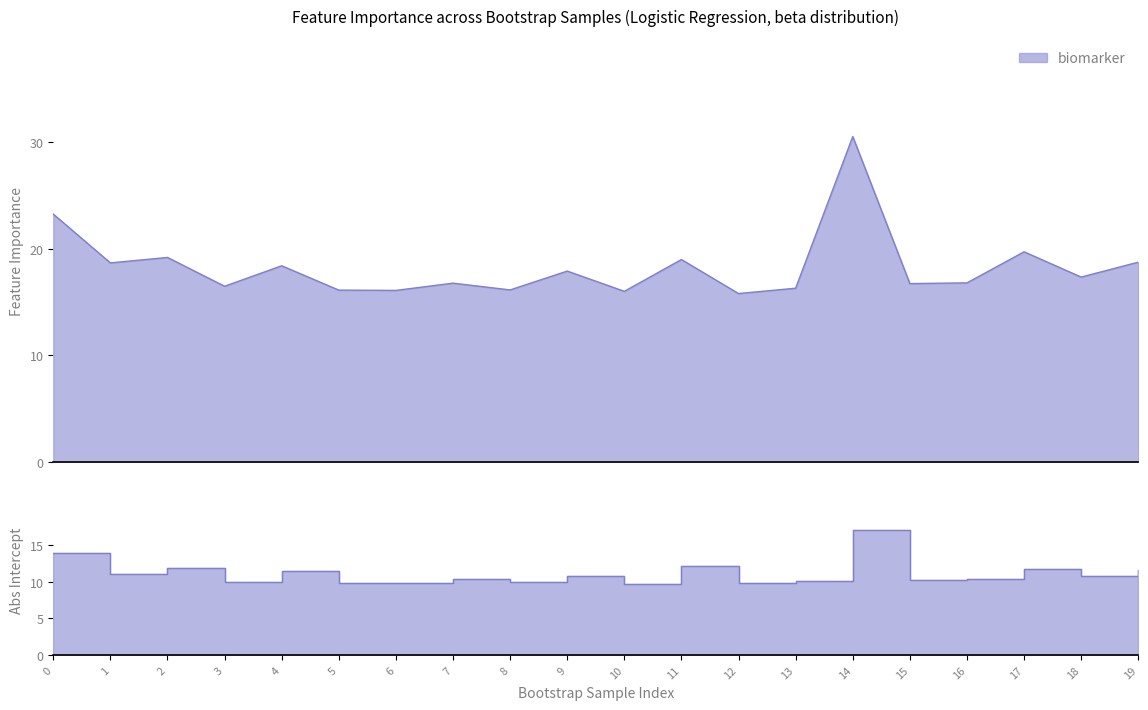

Reading left to right, list all the values displayed in this chart.

biomarker: 23.2	18.7	19.2	16.5	18.4	16.1	16.1	16.8	16.1	17.9	16.0	19.0	15.8	16.3	30.5	16.7	16.8	19.7	17.3	18.7
Intercept: 13.9	11.0	11.9	10.0	11.4	9.8	9.8	10.3	9.9	10.7	9.7	12.1	9.7	10.0	17.1	10.2	10.4	11.7	10.7	11.6